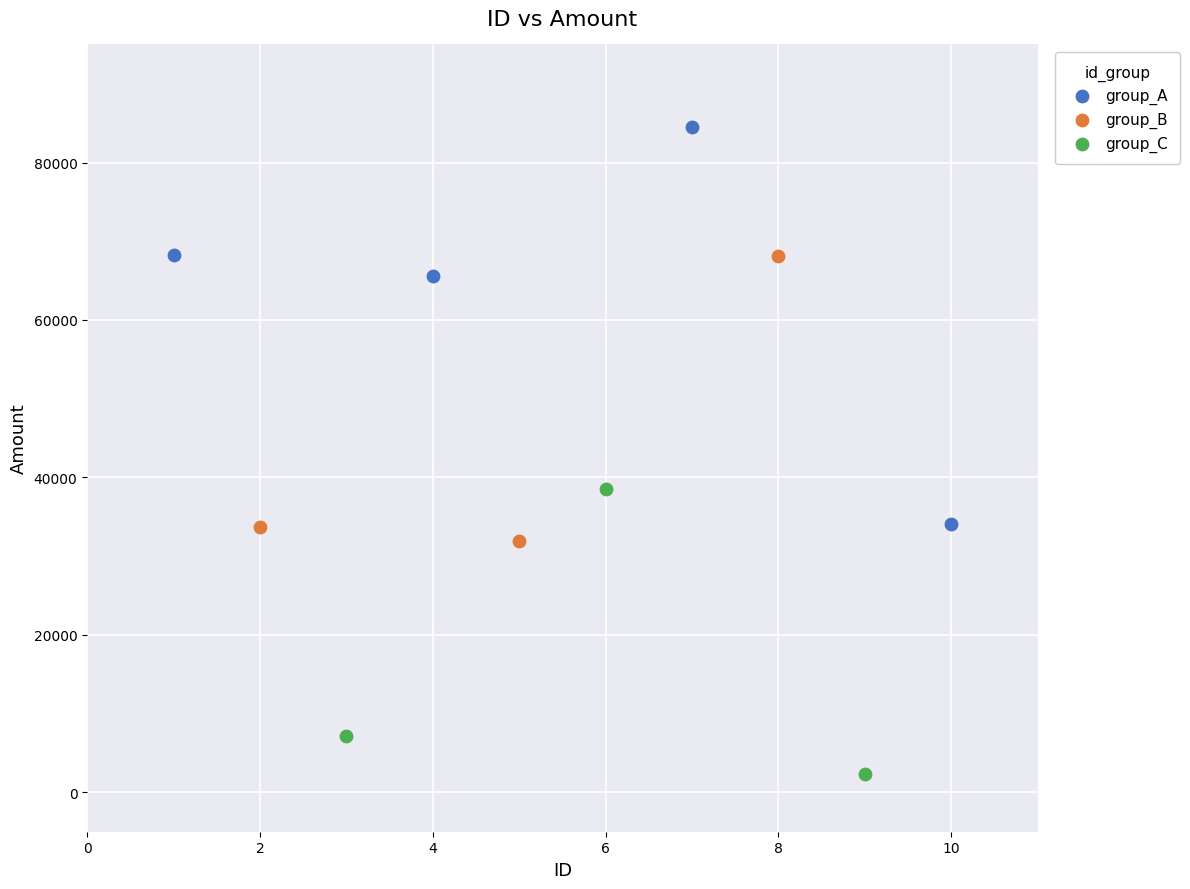

Which series has the widest spread of Y values?

group_A